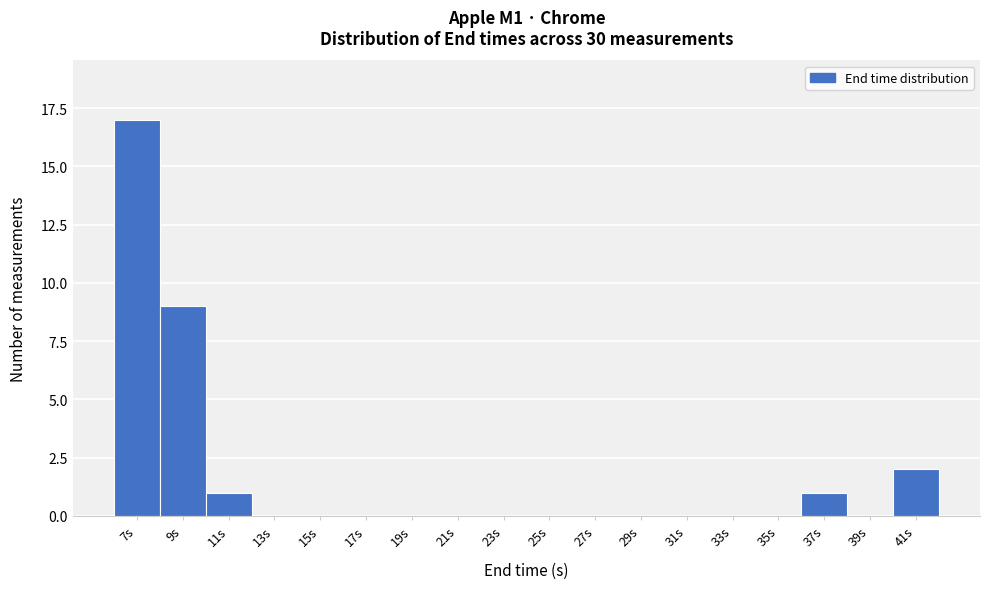

Reading right to left, transcribe all the data shown in this chart.

41s=2	39s=0	37s=1	35s=0	33s=0	31s=0	29s=0	27s=0	25s=0	23s=0	21s=0	19s=0	17s=0	15s=0	13s=0	11s=1	9s=9	7s=17